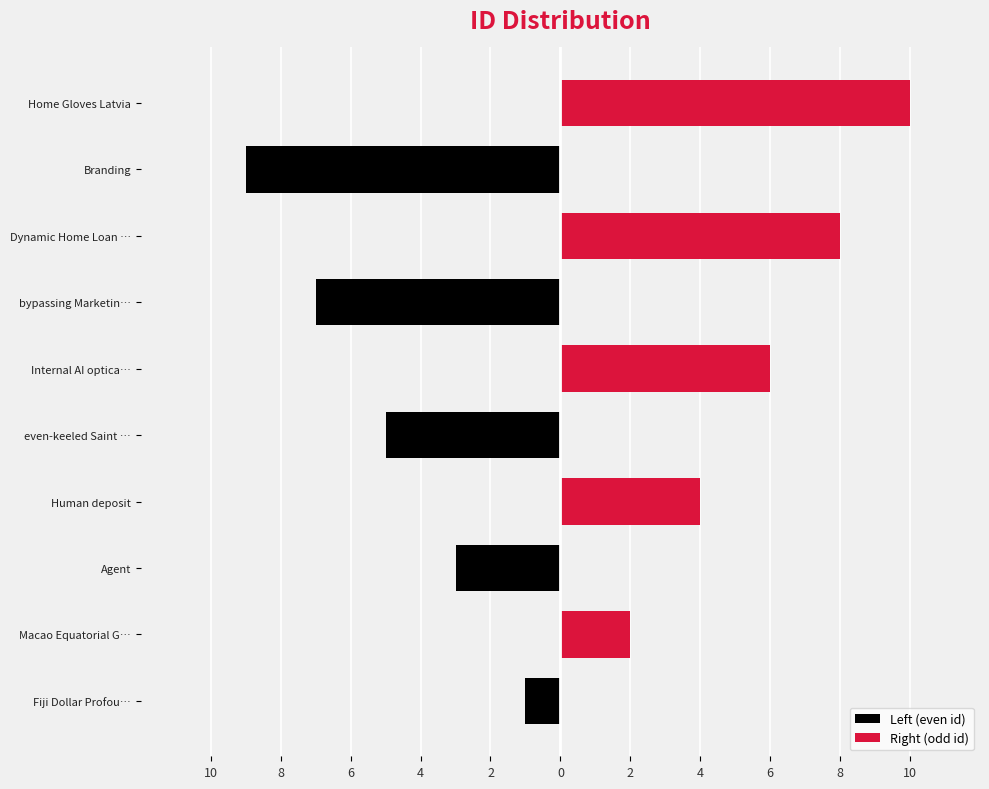

The value of Left (even id) at Internal AI optica… is 0. True or false?

True